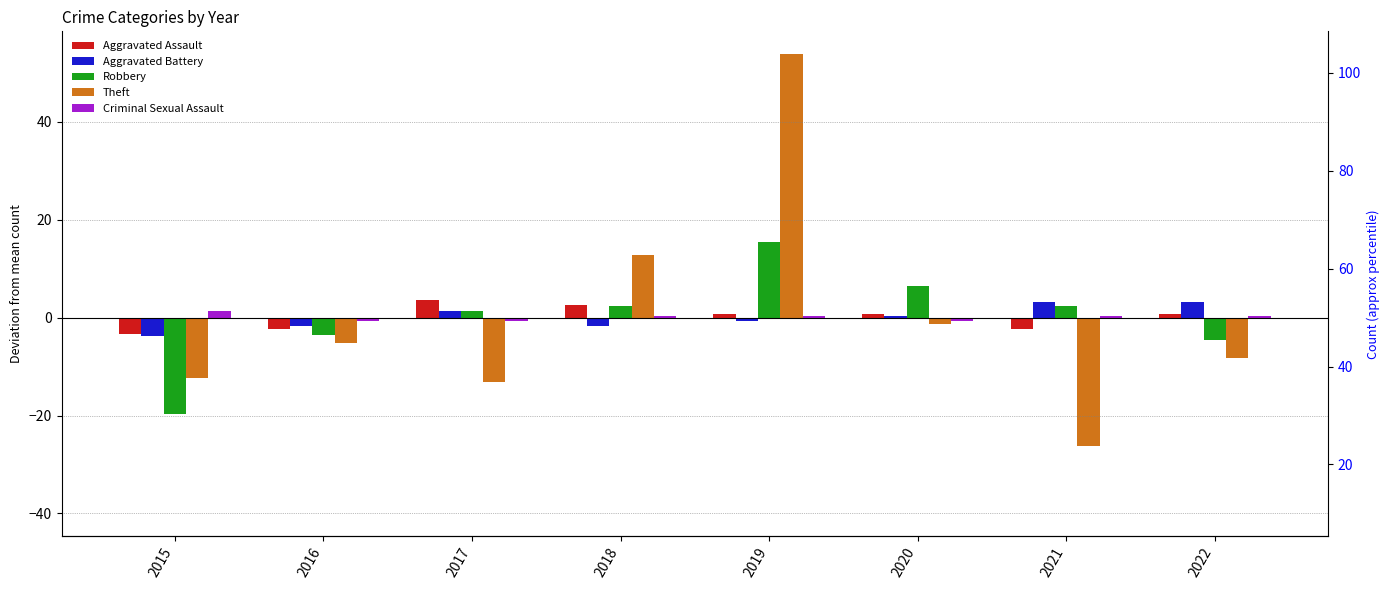

What is the total value across all series at 2019?

69.2